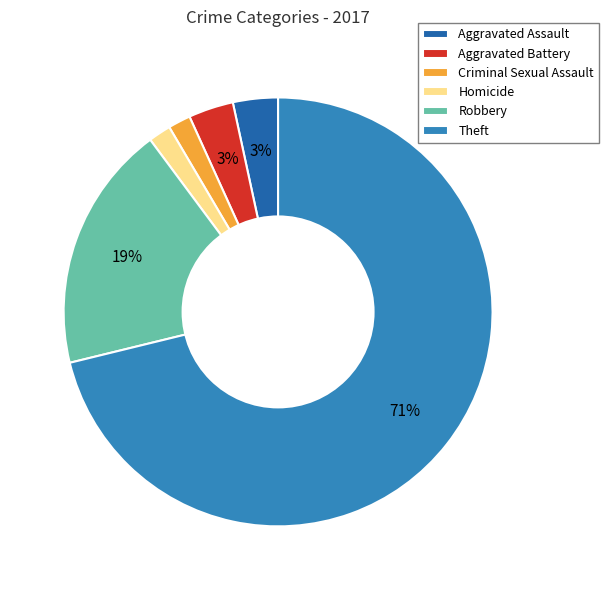

Which category has the biggest portion of the pie?

Theft